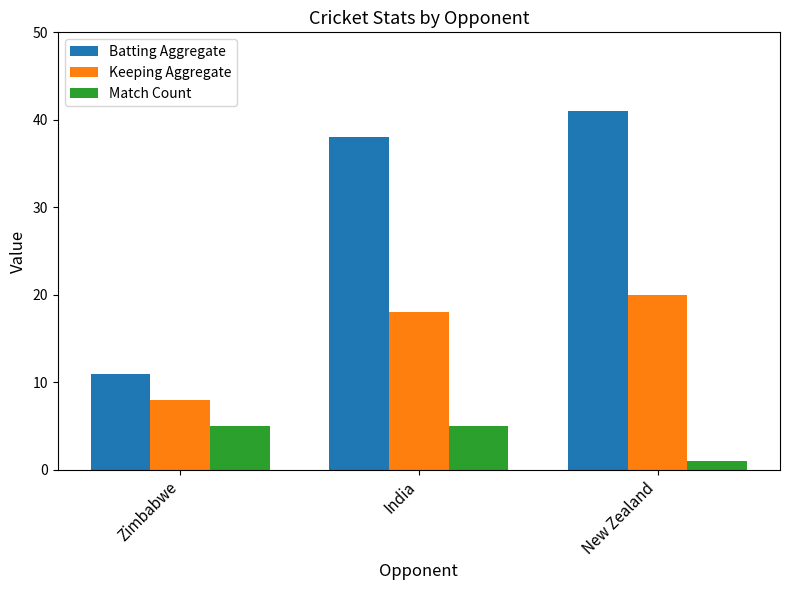

What is the label of the 1st bar from the right?

New Zealand